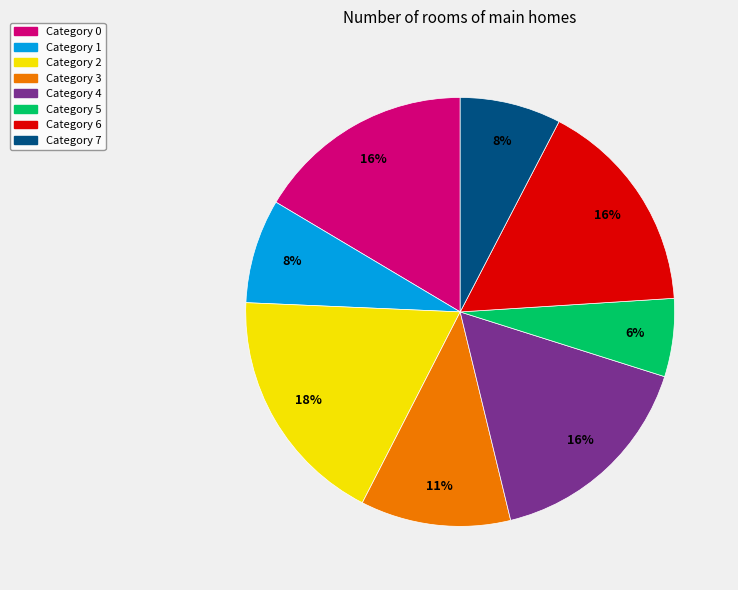

What percentage is the Category 0 slice, to the nearest percent?

16%